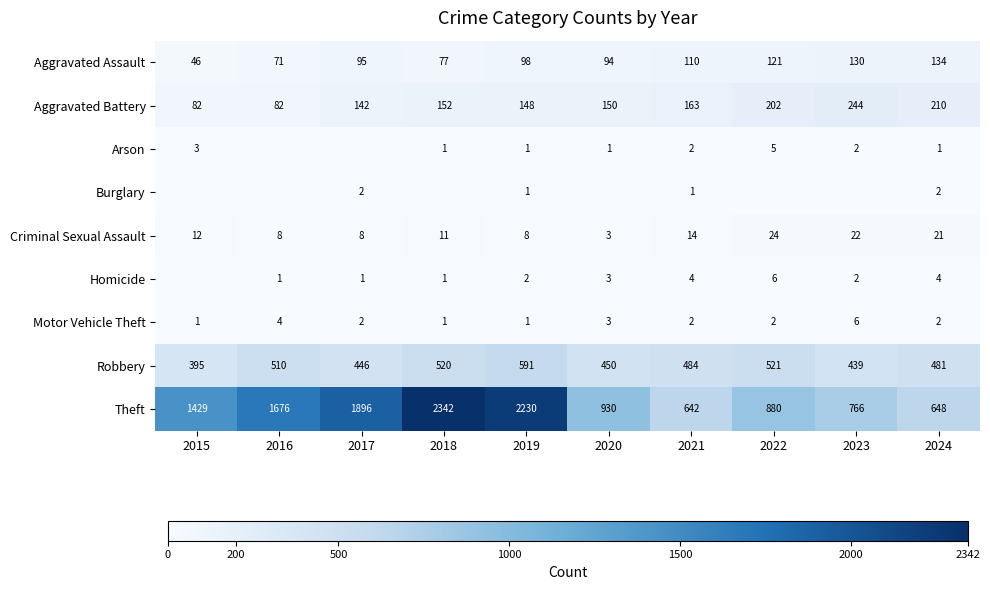

The value of Motor Vehicle Theft at 2016 is 2. True or false?

False